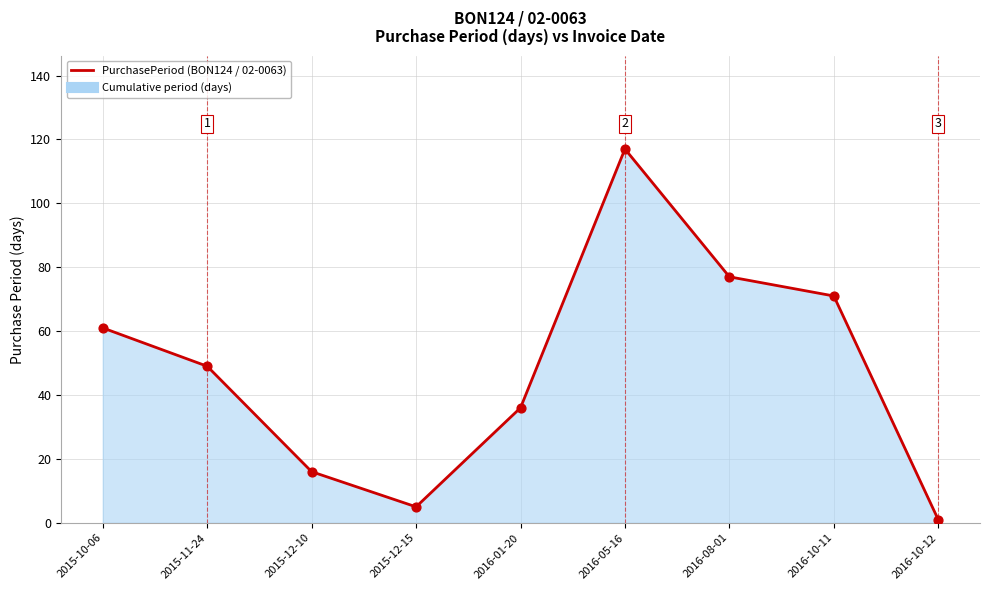

Between 2016-10-11 and 2015-11-24, which is larger?

2016-10-11